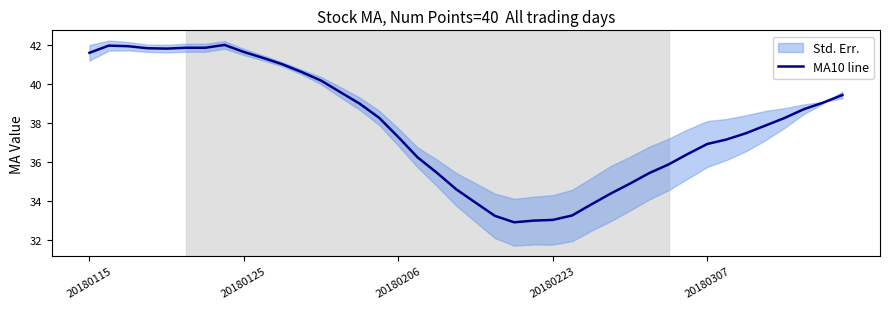

At which label does MA10 line first exceed 38?

20180115